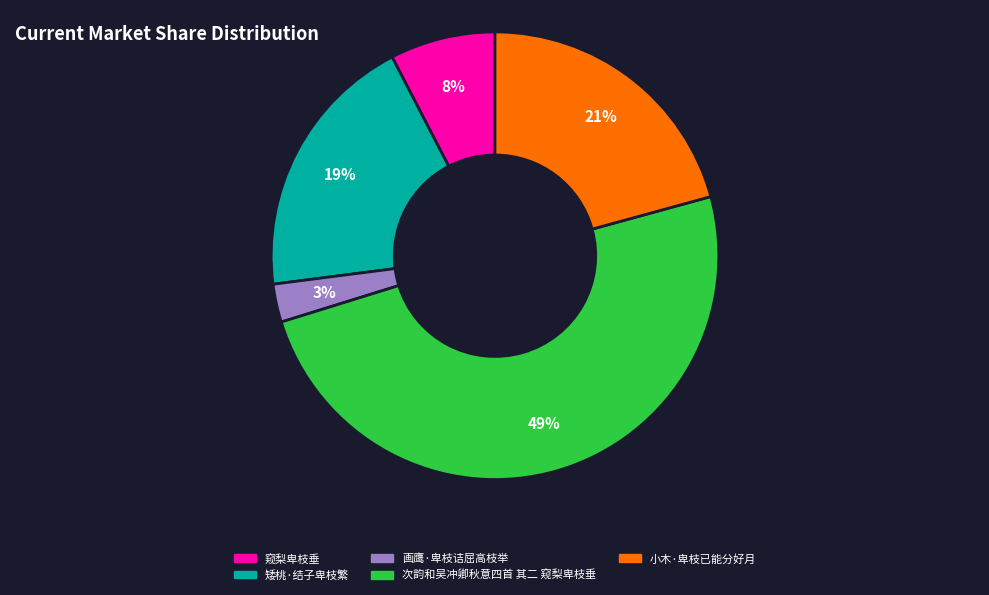

Do 矮桃·结子卑枝繁 and 次韵和吴冲卿秋意四首 其二 窥梨卑枝垂 together represent more than half of the pie?

Yes